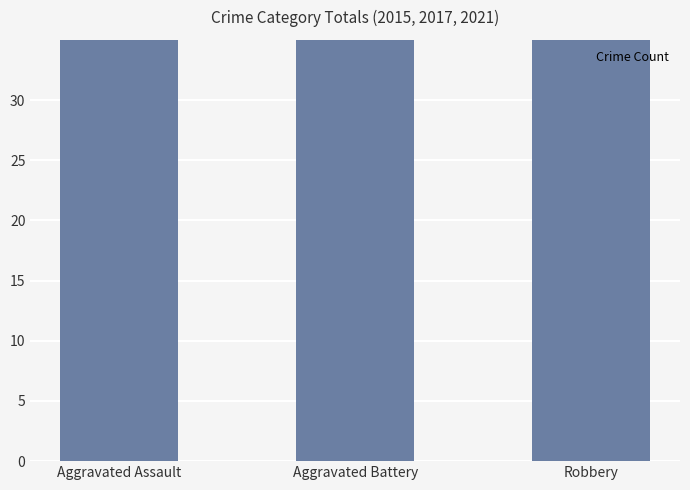

What is the greatest value displayed?

87